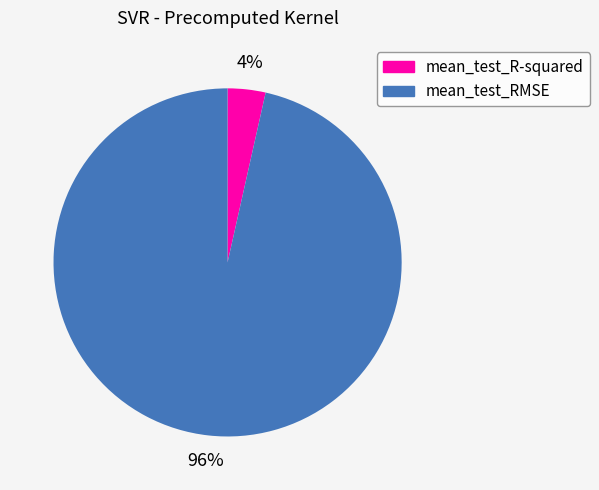

Is there a majority slice in this chart?

Yes